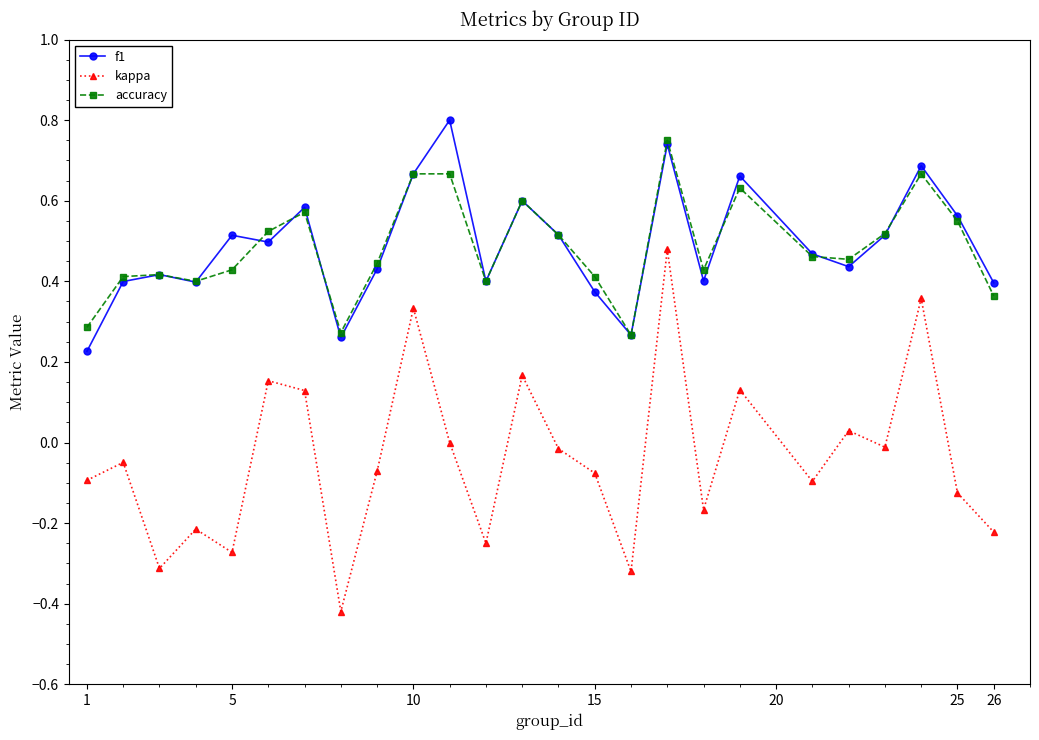

True or false: f1 and kappa intersect in this chart.

False